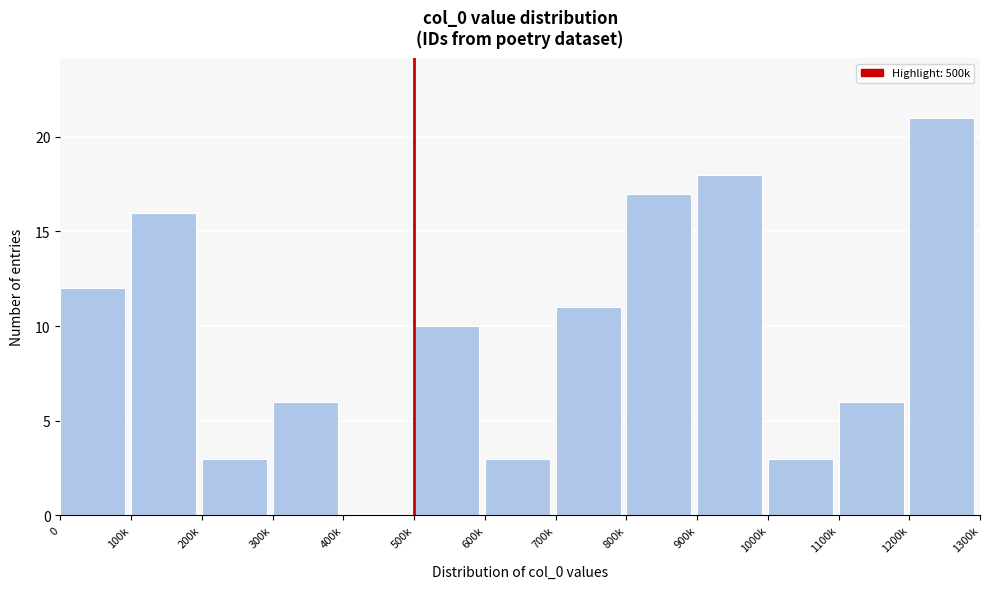

Reading left to right, list all the values displayed in this chart.

0=12	100k=16	200k=3	300k=6	400k=0	500k=10	600k=3	700k=11	800k=17	900k=18	1000k=3	1100k=6	1200k=21